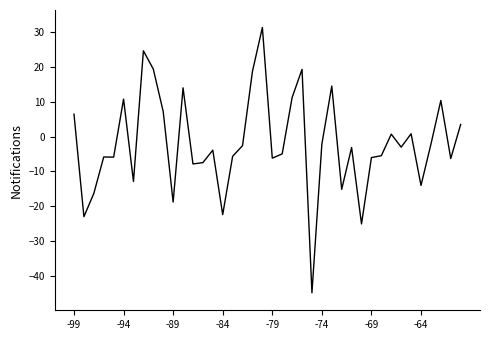

What is the minimum value shown in the chart?

-44.7